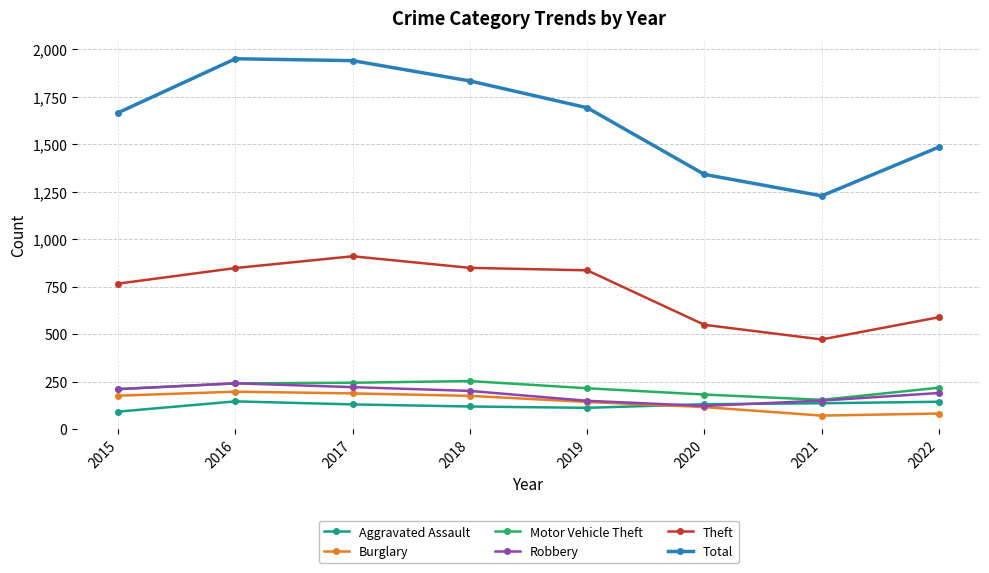

How many interior local valleys does the Robbery series have?

1